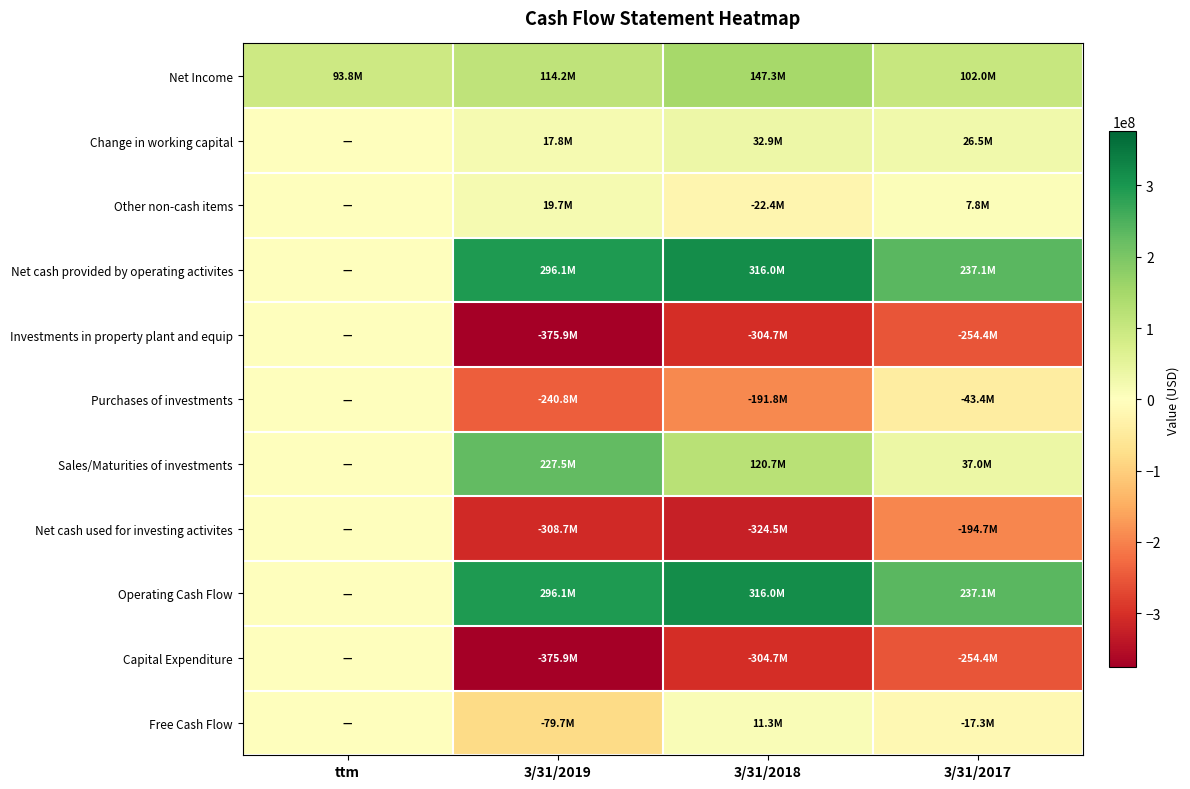

Rank the series at 3/31/2019 from lowest to highest value.

Investments in property plant and equip, Capital Expenditure, Net cash used for investing activites, Purchases of investments, Free Cash Flow, Change in working capital, Other non-cash items, Net Income, Sales/Maturities of investments, Net cash provided by operating activites, Operating Cash Flow